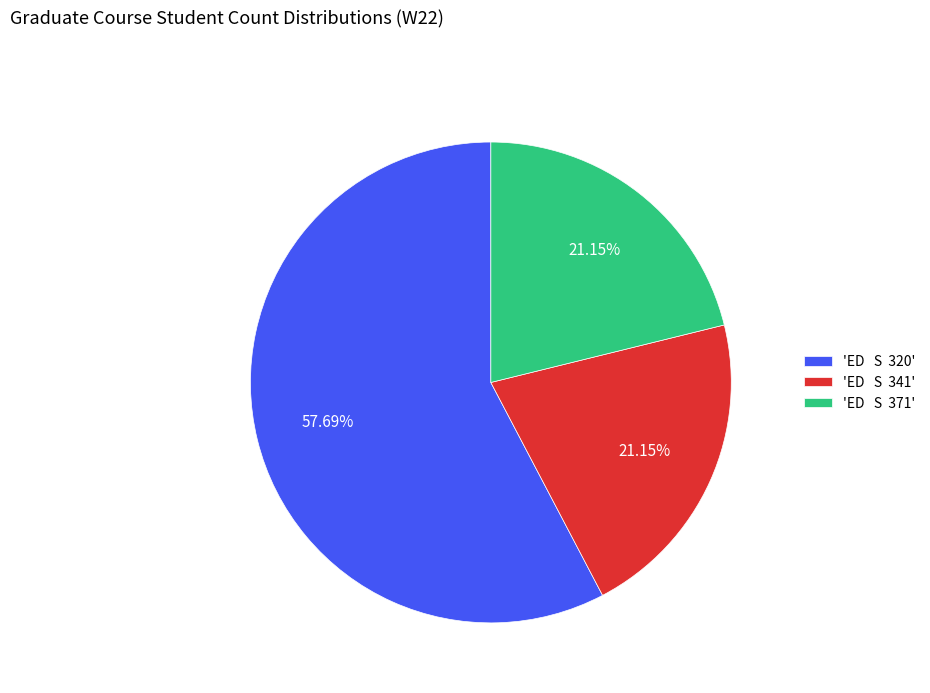

Which slice is the largest?

'ED S 320'